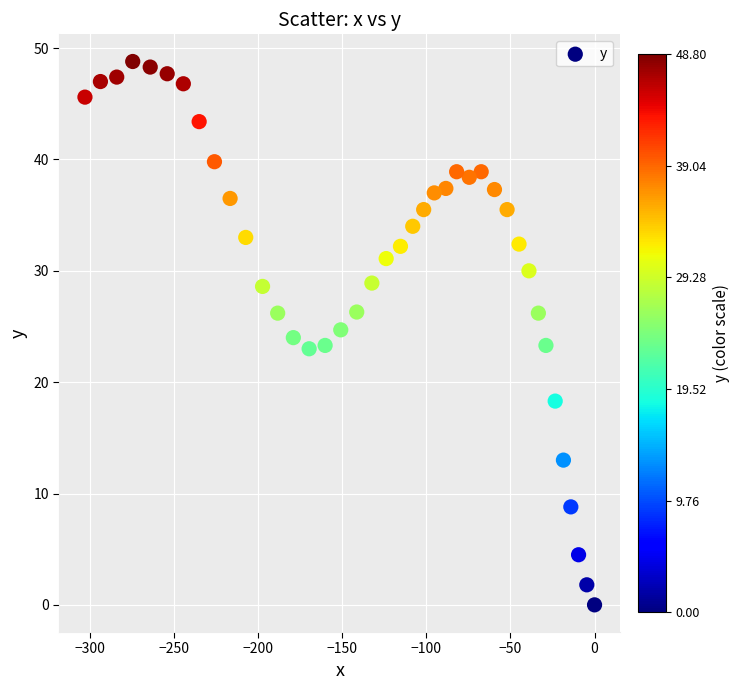

What is the range of Y values (max minus min)?

48.8